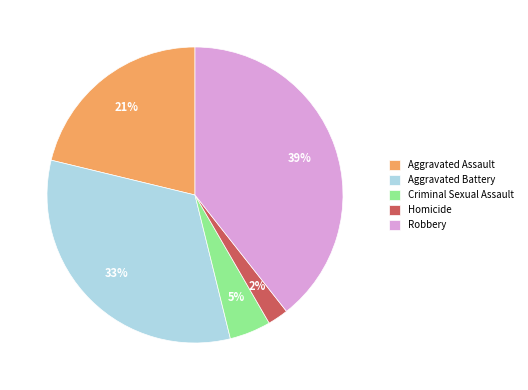

What percentage is the Criminal Sexual Assault slice, to the nearest percent?

5%